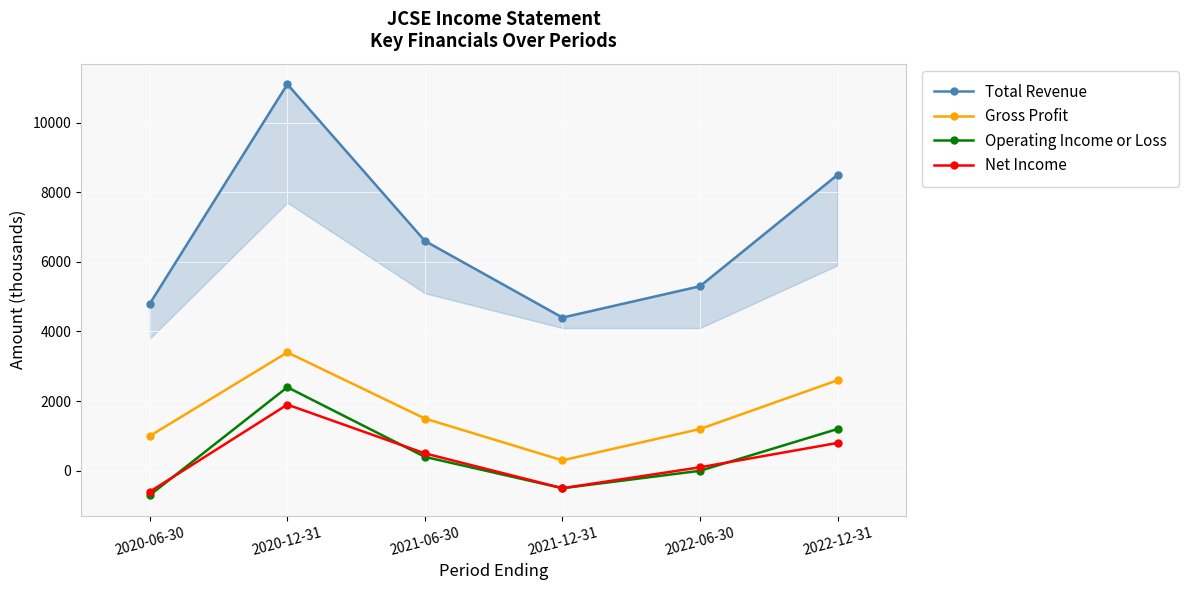

Which series has the largest total across all categories?

Total Revenue